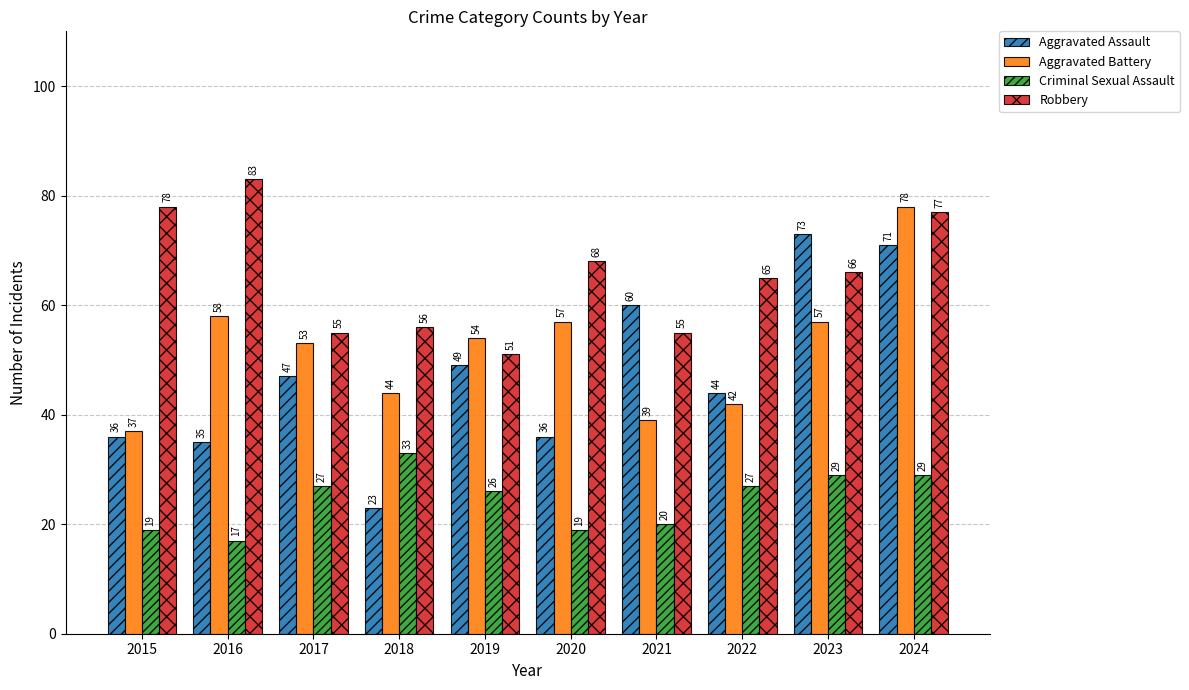

List the series in order of their peak value, lowest first.

Criminal Sexual Assault, Aggravated Assault, Aggravated Battery, Robbery